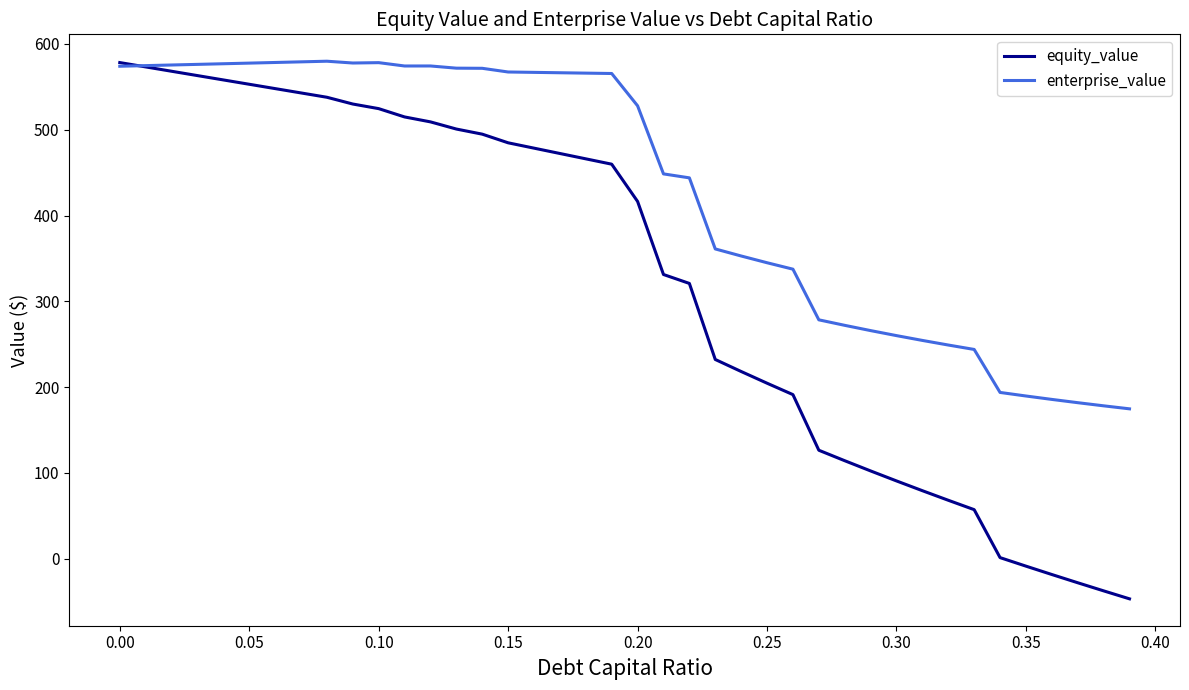

List the series in order of their overall mean, highest first.

enterprise_value, equity_value